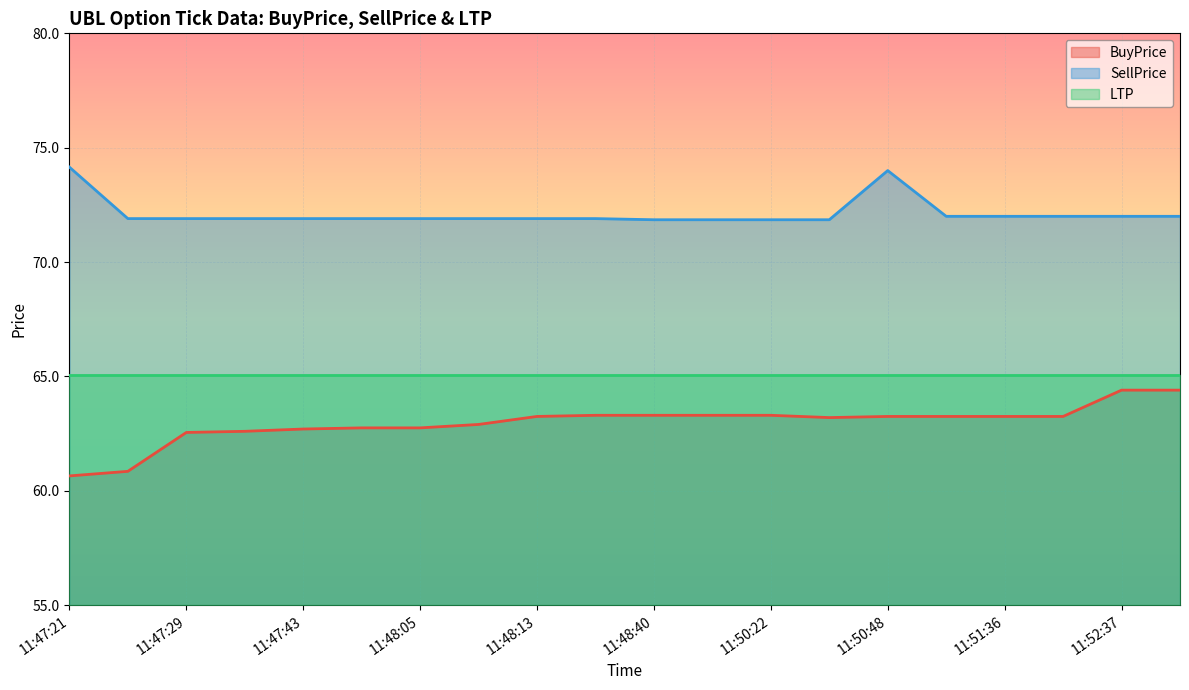

What is the spread (max minus min) of values at 11:47:29?

9.4